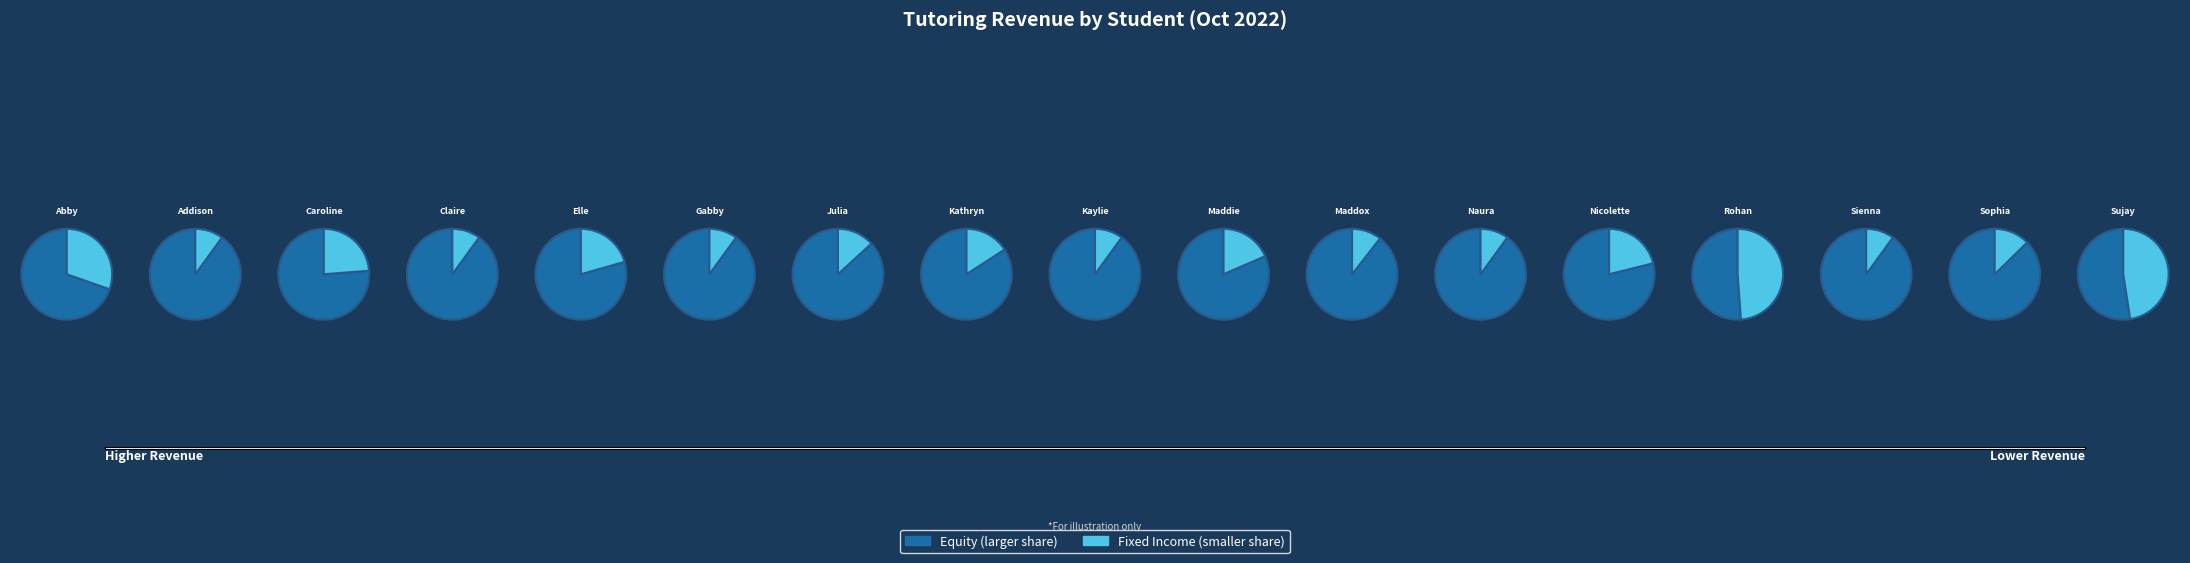

How many slices are in this pie chart?

17